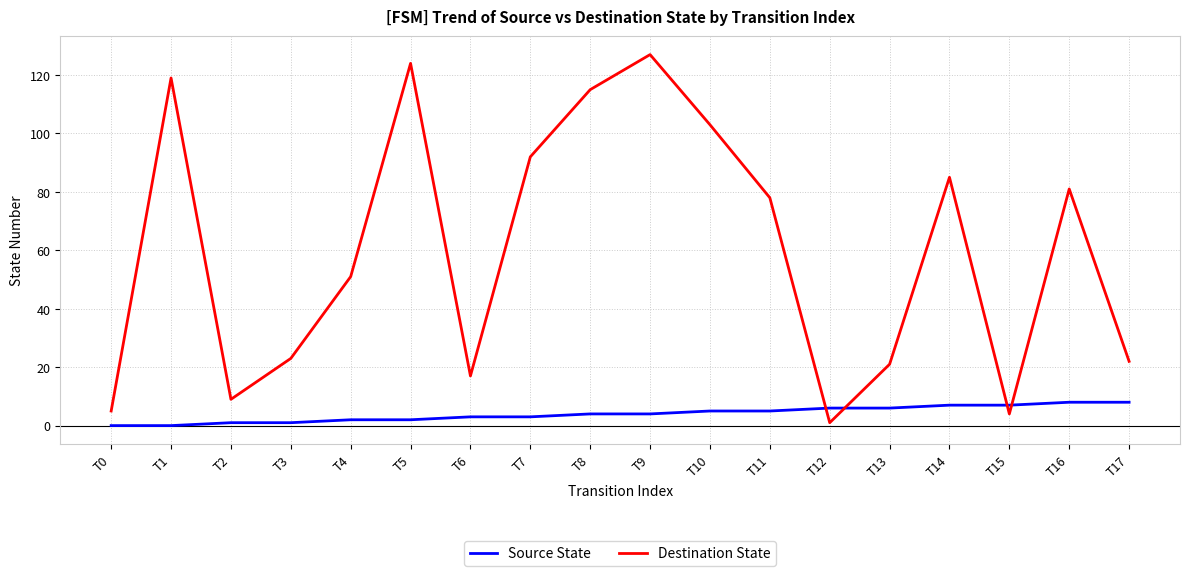

Which series has the largest total across all categories?

Destination State